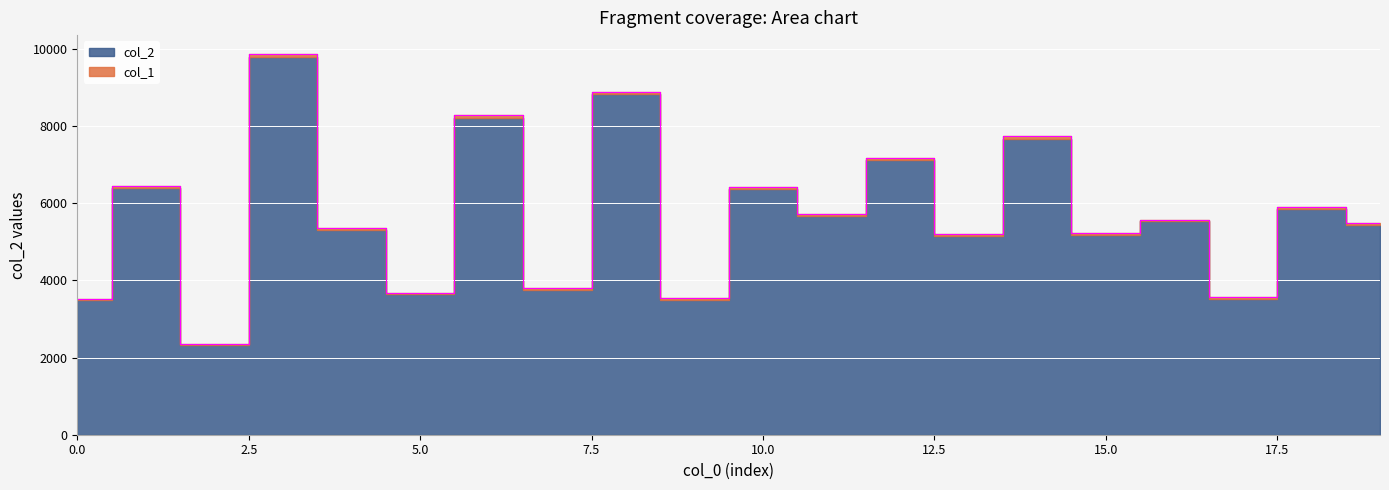

Reading left to right, extract all data points from this chart.

0=3525	1=6453	2=2349	3=9869	4=5357	5=3681	6=8279	7=3794	8=8899	9=3553	10=6418	11=5719	12=7180	13=5209	14=7744	15=5235	16=5576	17=3566	18=5906	19=5491